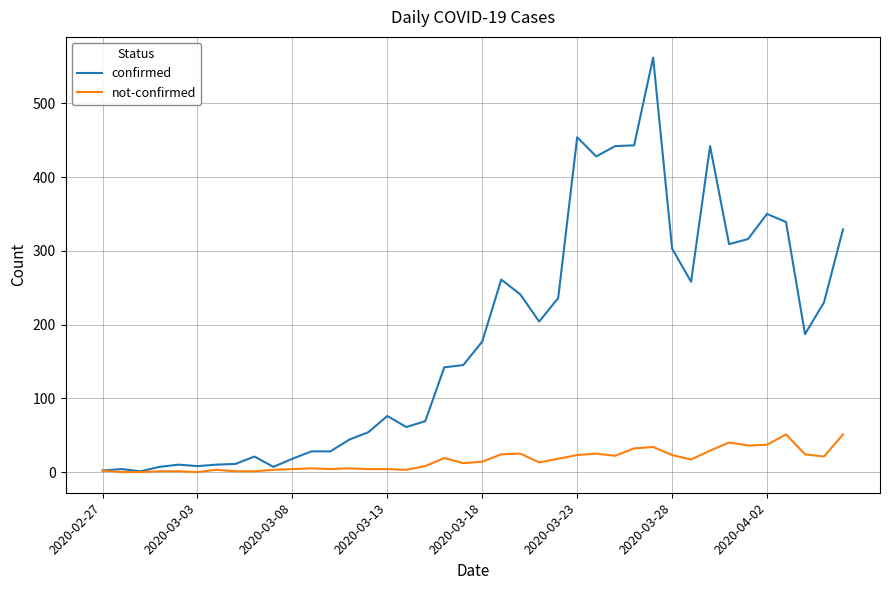

Rank the series by their average value, from lowest to highest.

not-confirmed, confirmed